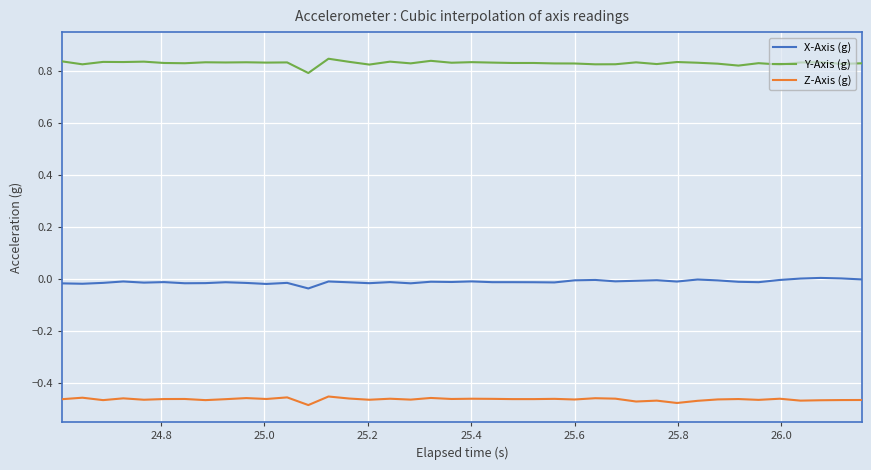

True or false: Z-Axis (g) and X-Axis (g) intersect in this chart.

False